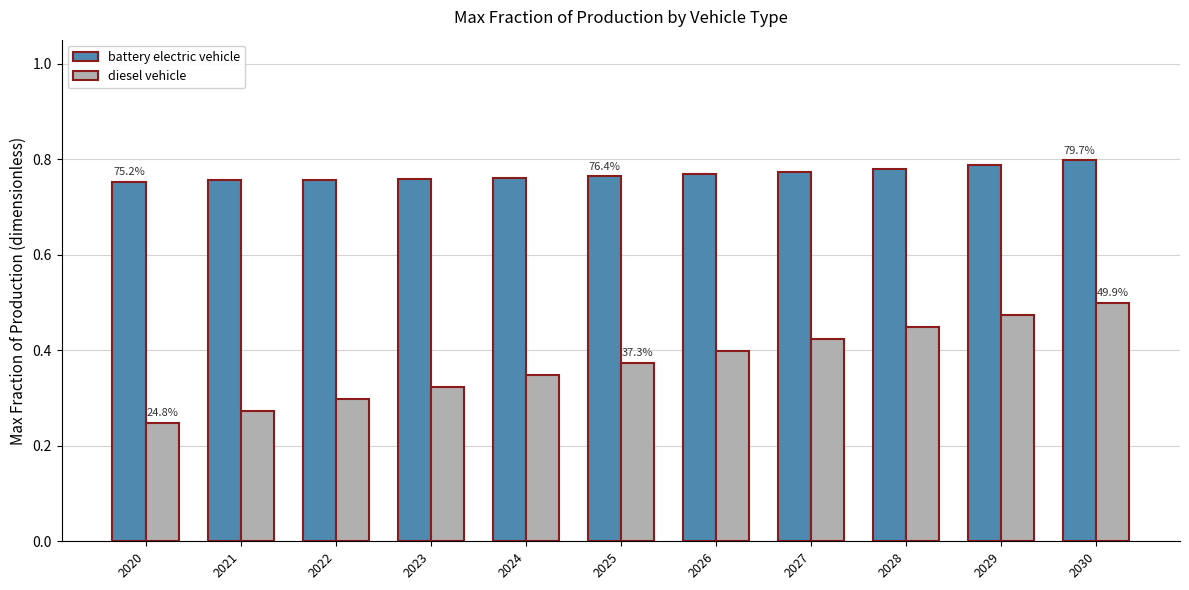

Count the diesel vehicle values in the range 0 to 1.

11